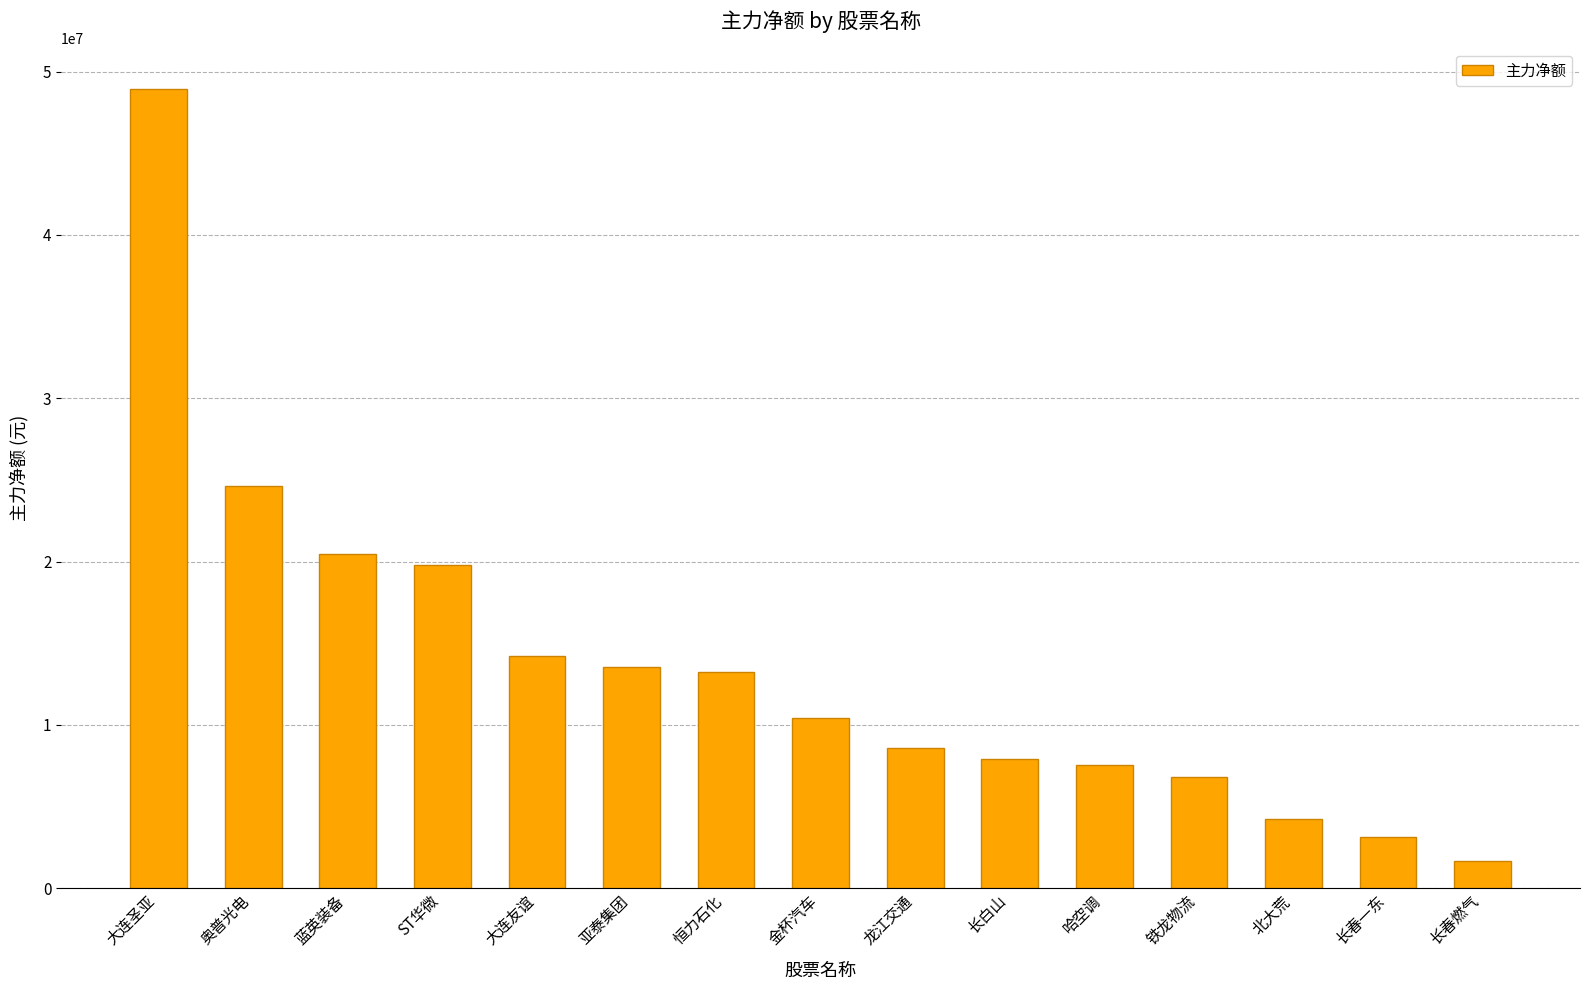

The value at 蓝英装备 is 32941456. True or false?

False